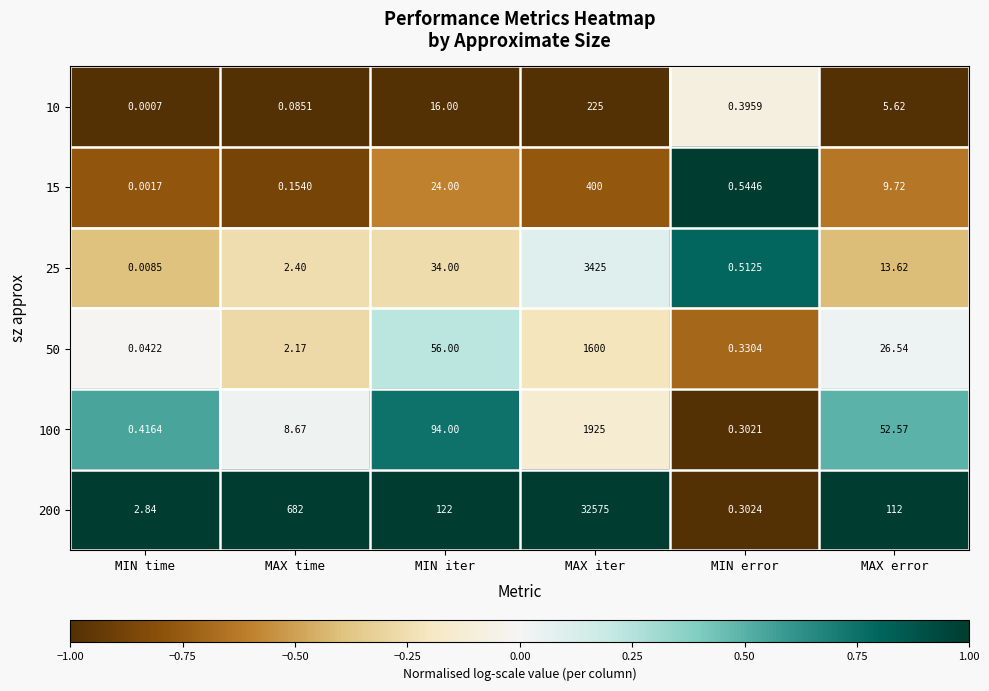

What is the spread (max minus min) of values at MAX error?

106.4